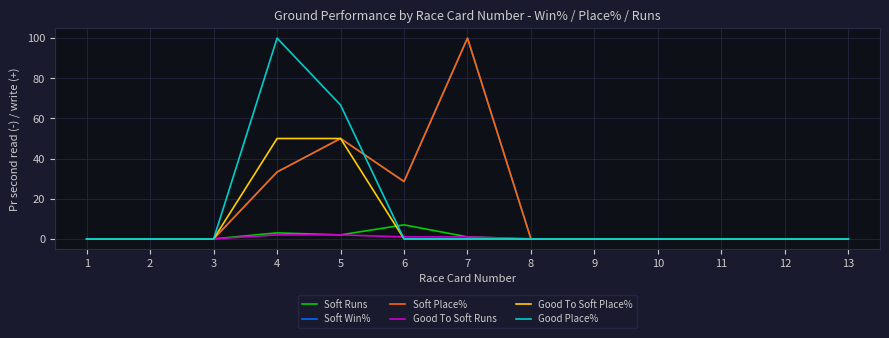

At how many categories does at least one series exceed 40?

3